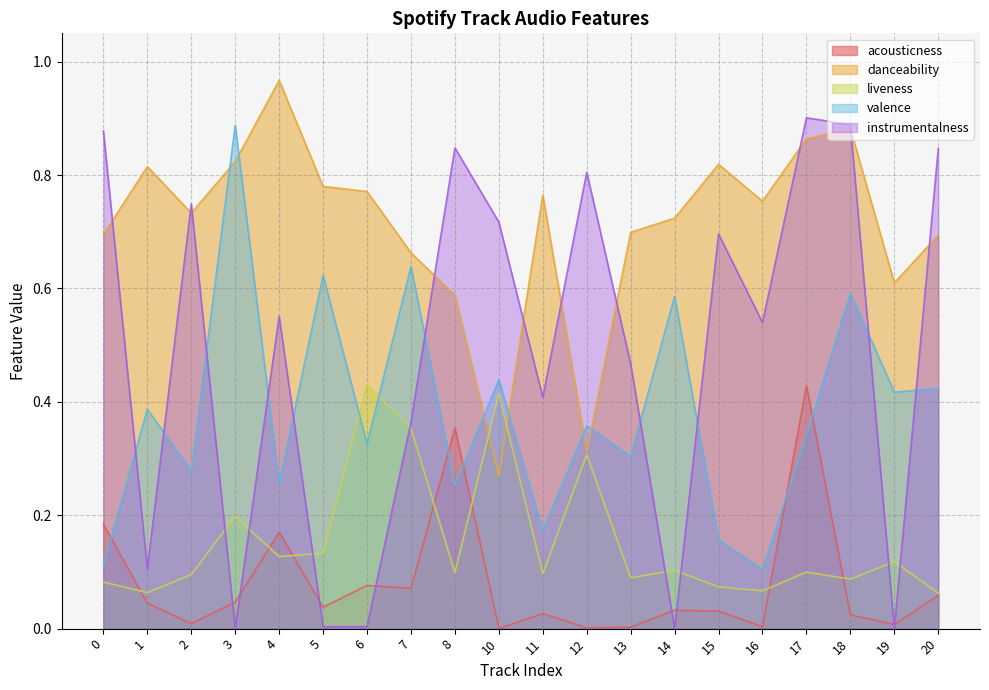

Rank the series by their maximum value, from lowest to highest.

acousticness, liveness, valence, instrumentalness, danceability